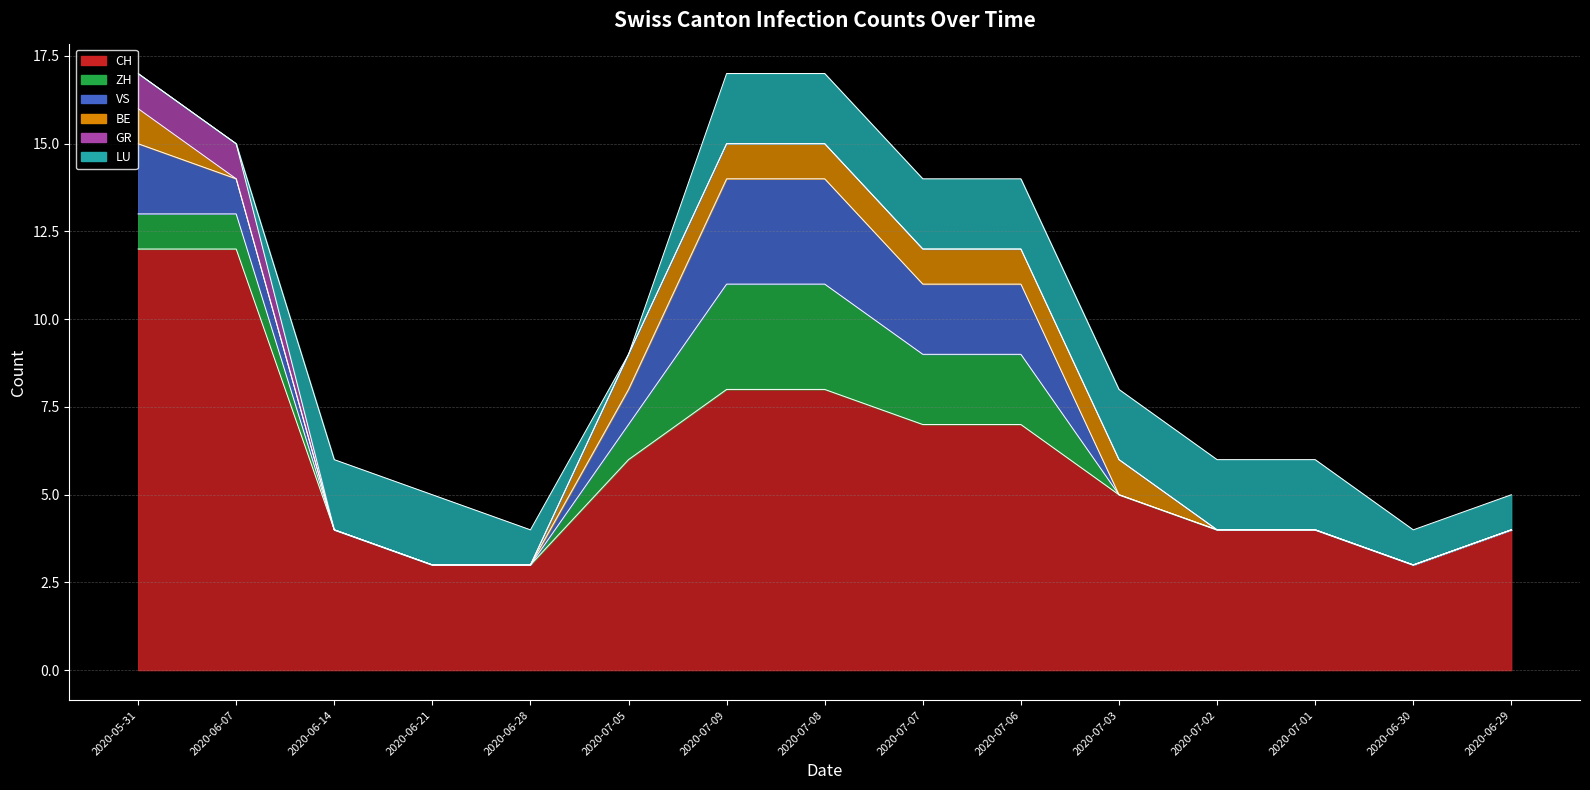

How many lines are shown in the chart?

6